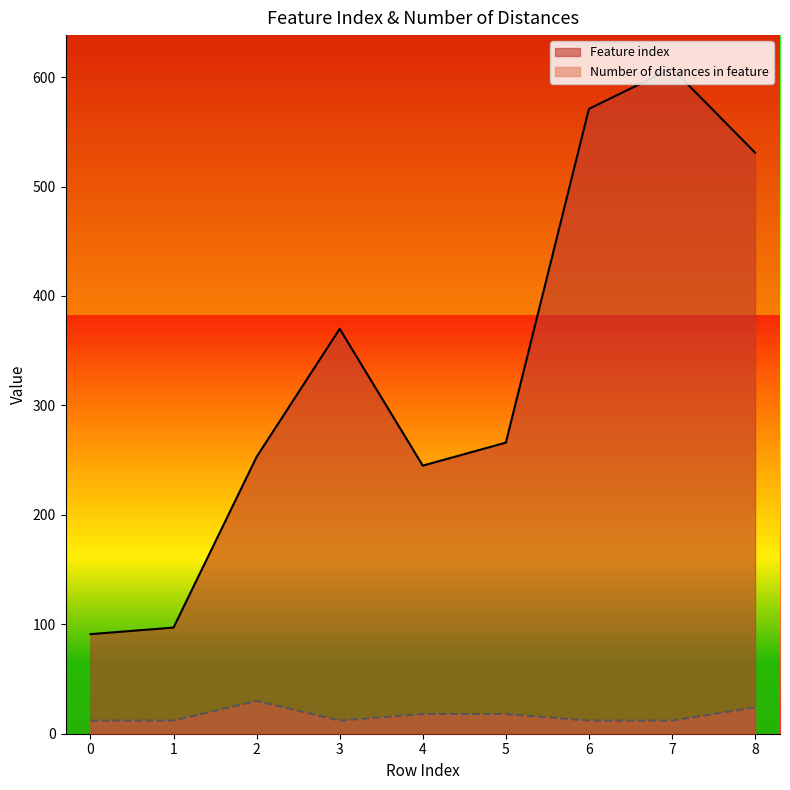

True or false: Number of distances in feature and Feature index cross at least once.

False